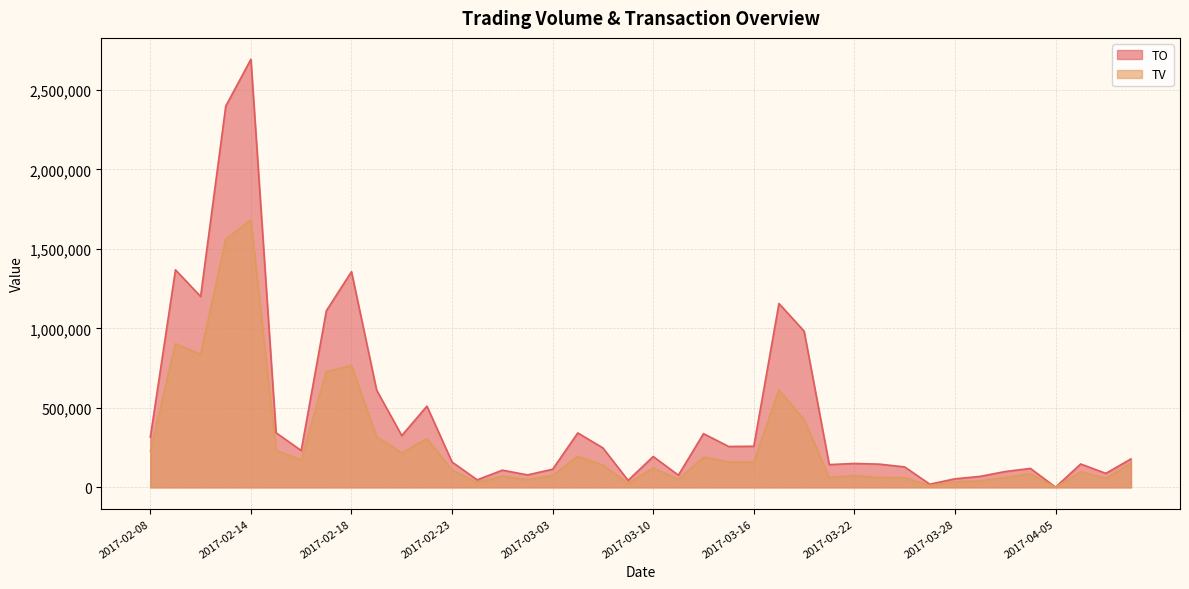

What position from the right is 2017-03-23?

11